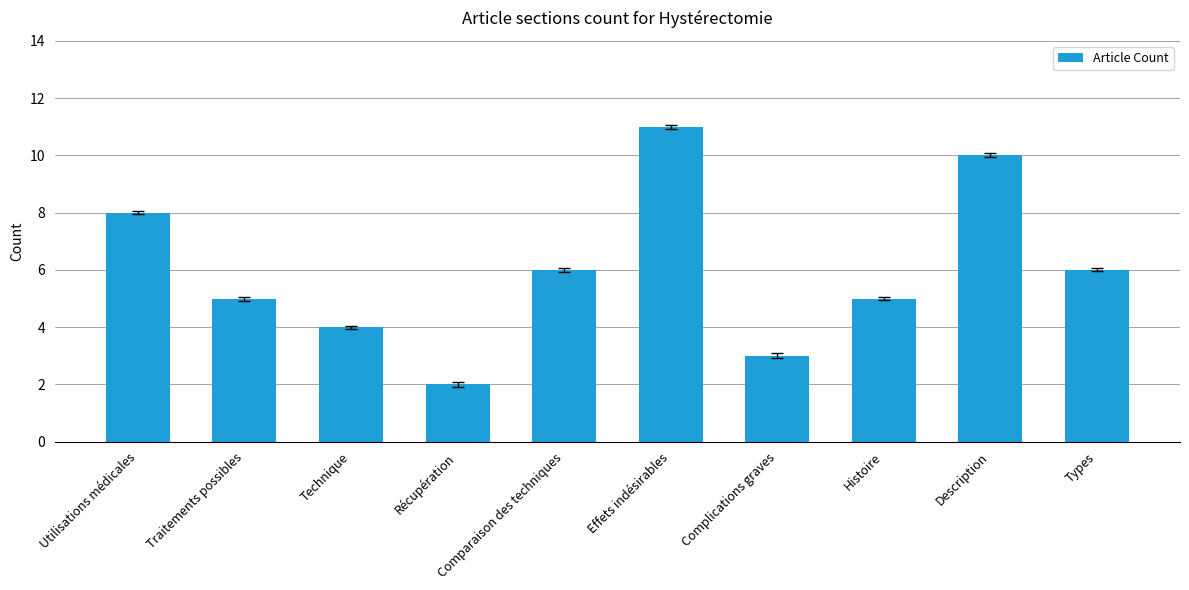

What is the average value?

6